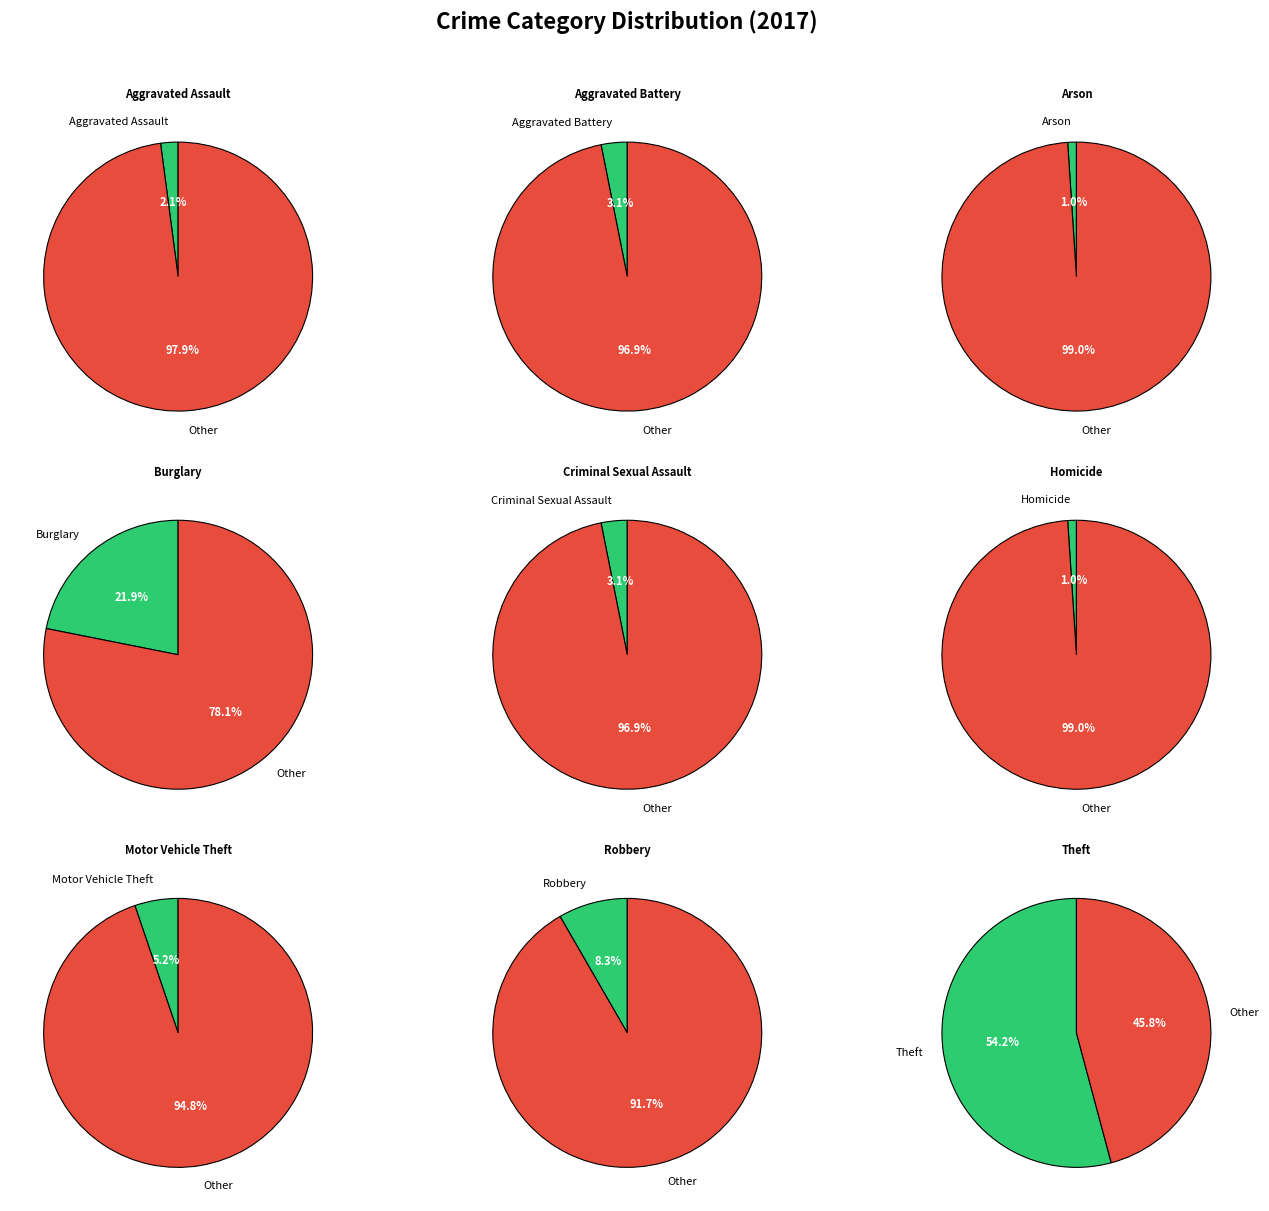

Does Theft represent more than half of the total?

Yes